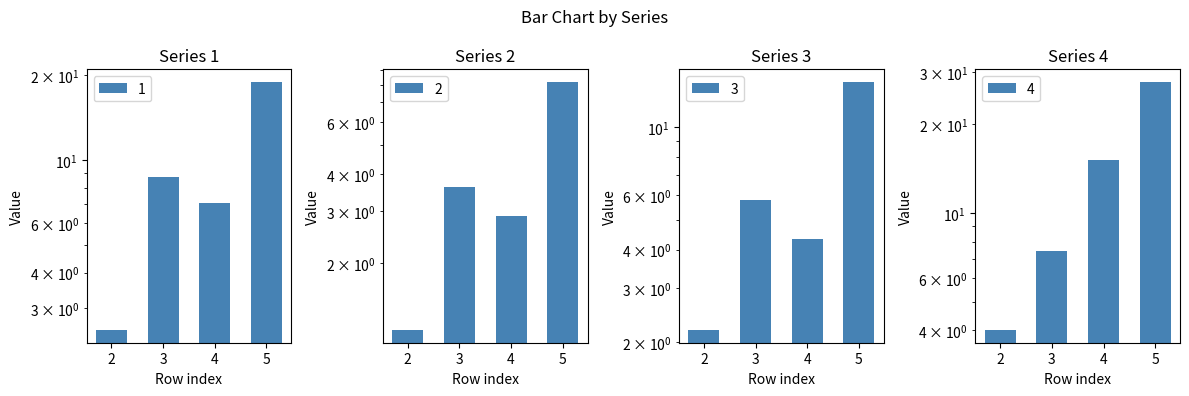

What is the sum of the 3 values at 5 and 2?

16.2